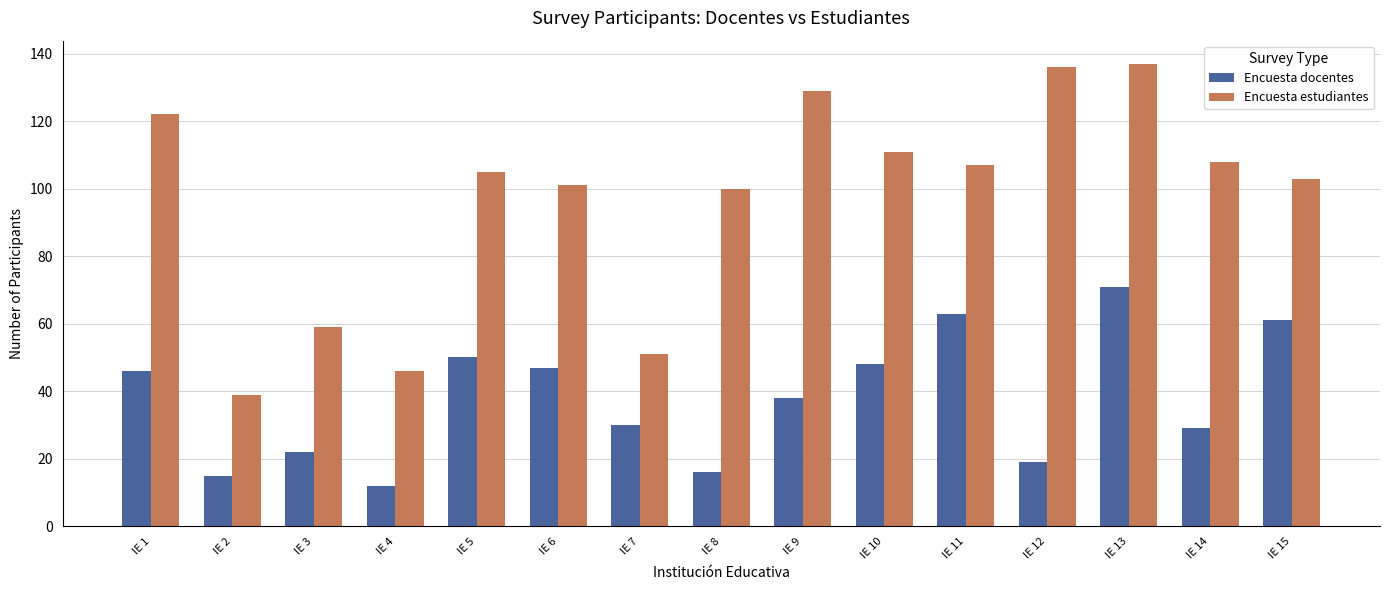

At which label is Encuesta docentes closest to 41?

IE 9